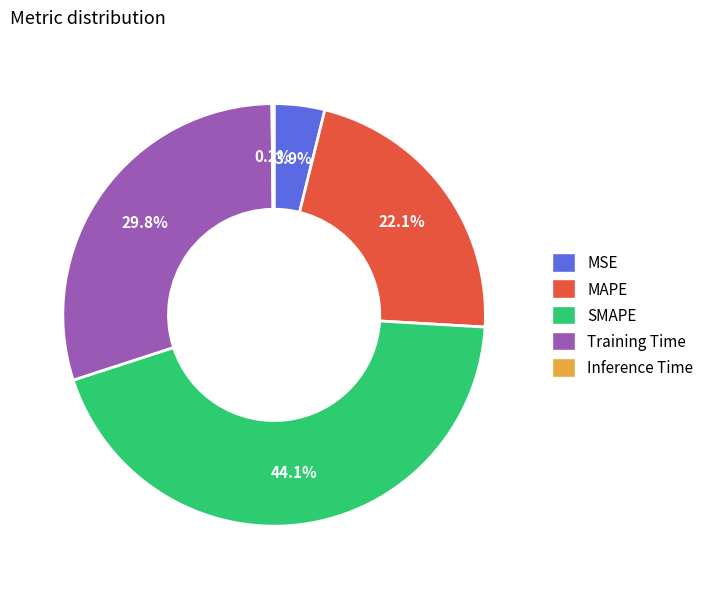

What percentage is NOT represented by MAPE?

77.9%